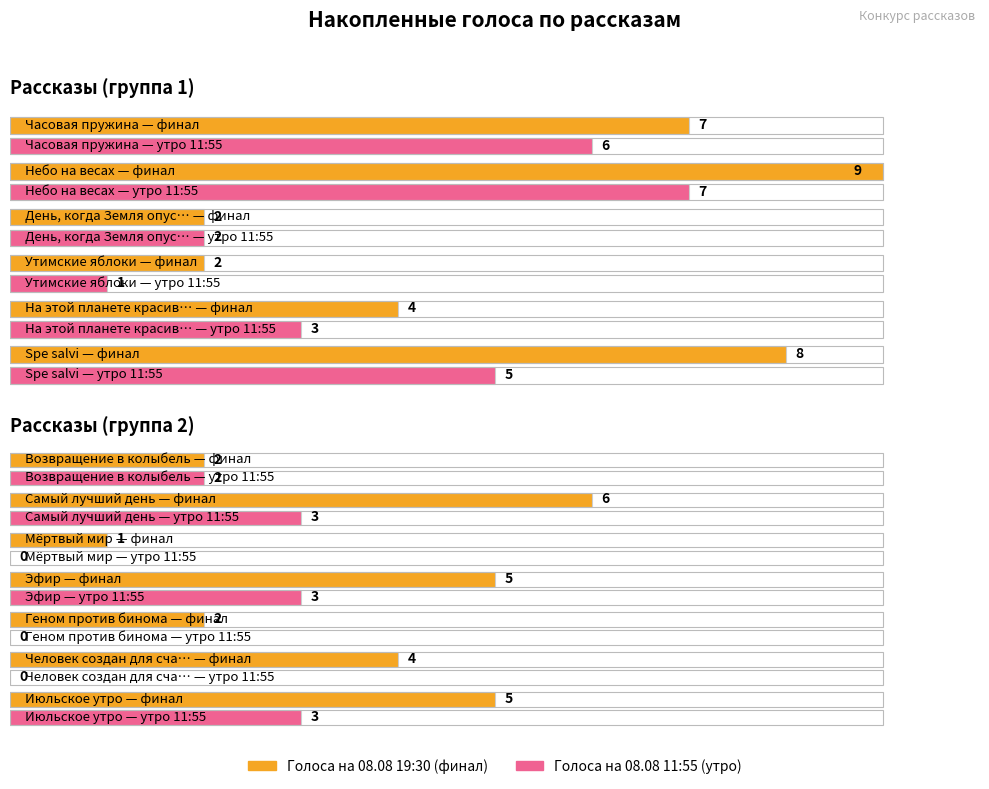

What position from the right is Небо на весах?

12